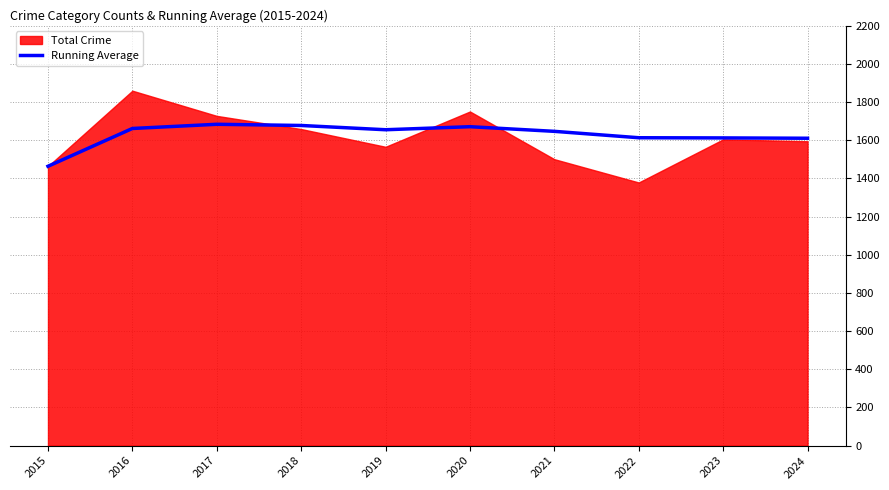

The chart shows a value of 2269.5 at 2017. True or false?

False